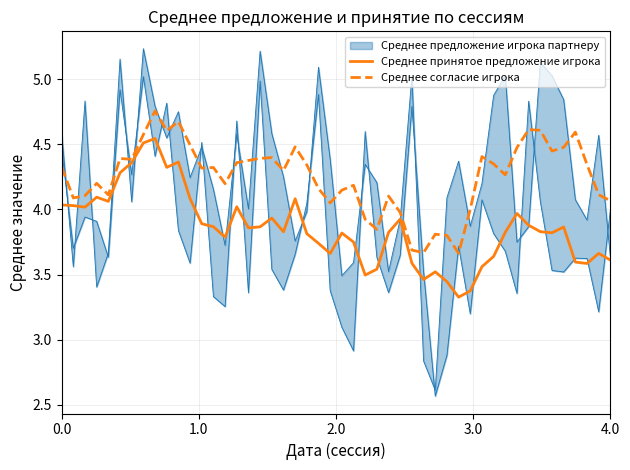

What is the minimum value for Среднее принятое предложение игрока?

3.3